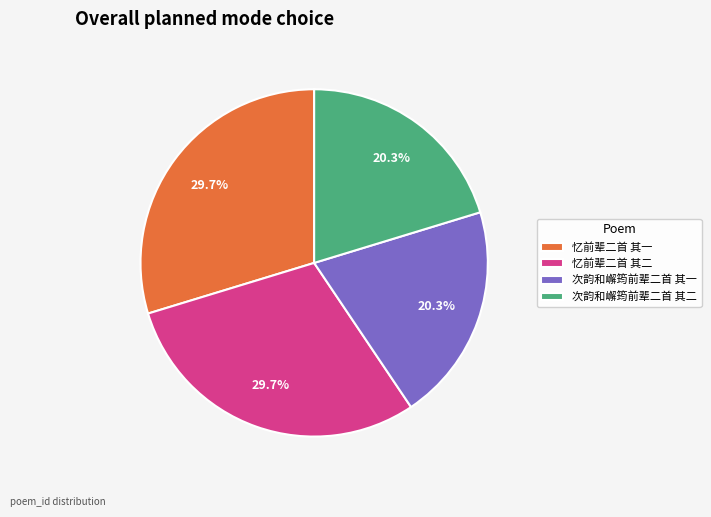

Does 次韵和嶰筠前辈二首 其二 represent more than half of the total?

No